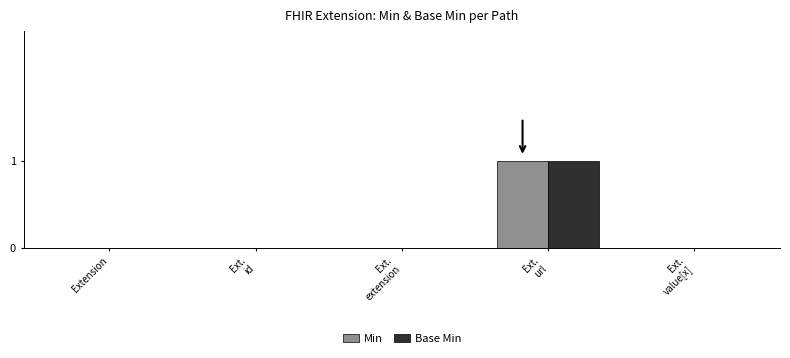

The Base Min series shows 0 at Extension. True or false?

True